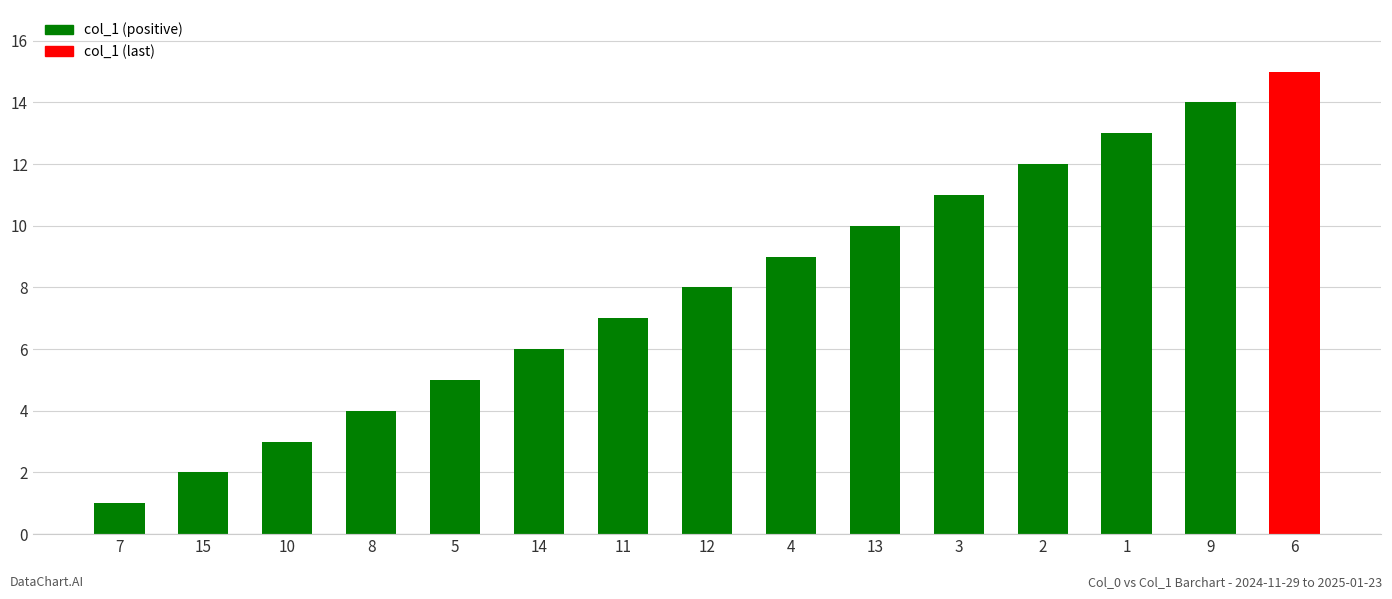

What is the label of the 2nd bar from the left?

15